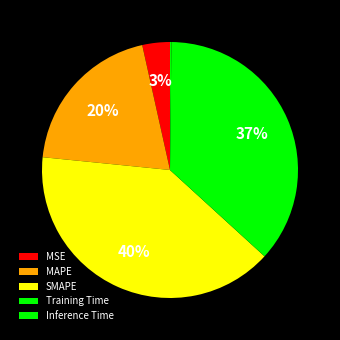

Is there a majority slice in this chart?

No